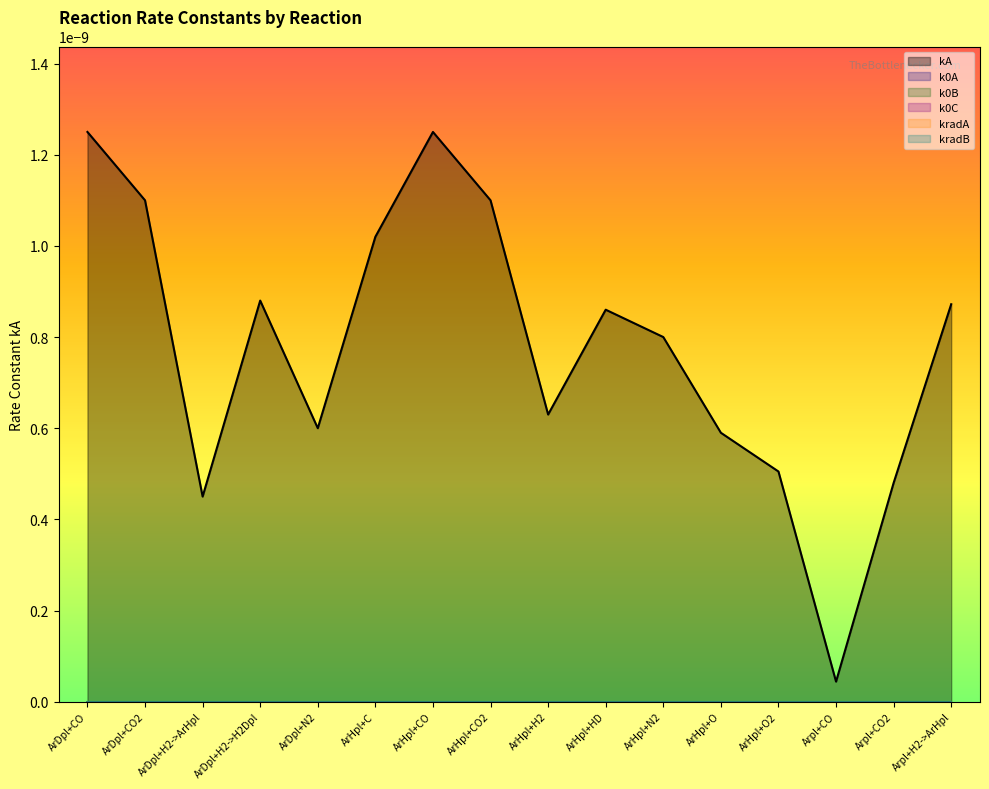

At which category is the sum across all series the highest?

ArDpl+CO